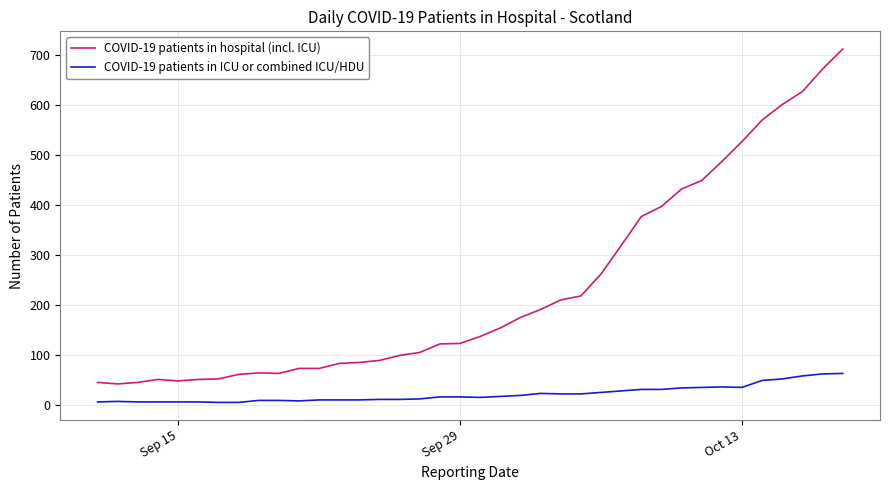

Which series has the widest spread of values?

COVID-19 patients in hospital (incl. ICU)